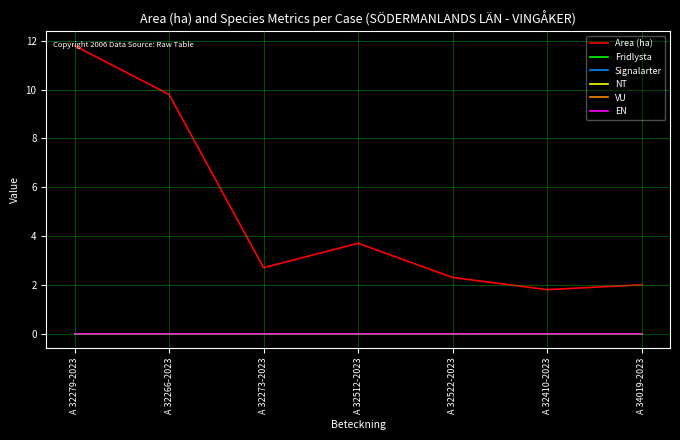

Does the chart display data point markers on the line(s)?

No